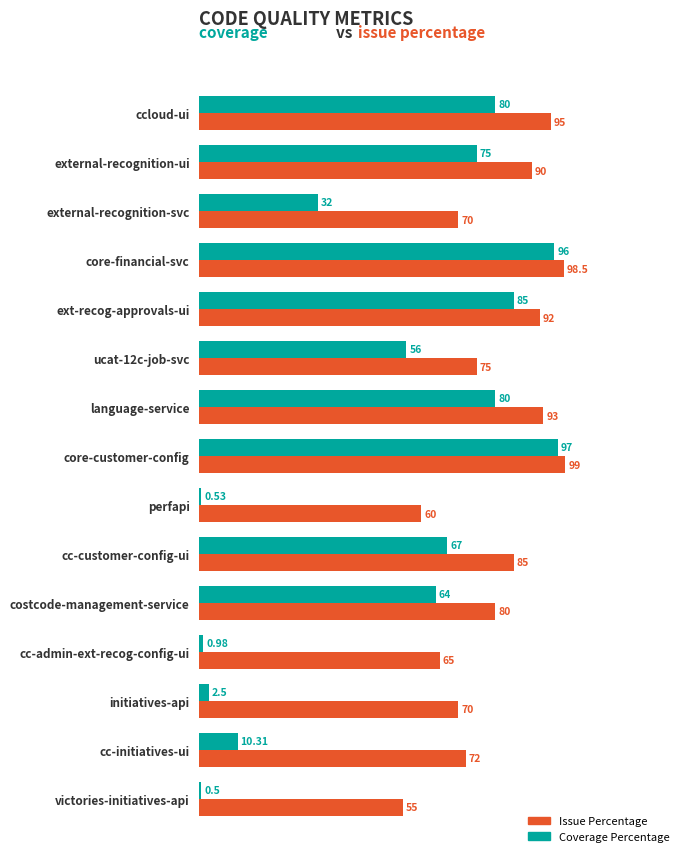

List the series in order of their peak value, lowest first.

Coverage Percentage, Issue Percentage